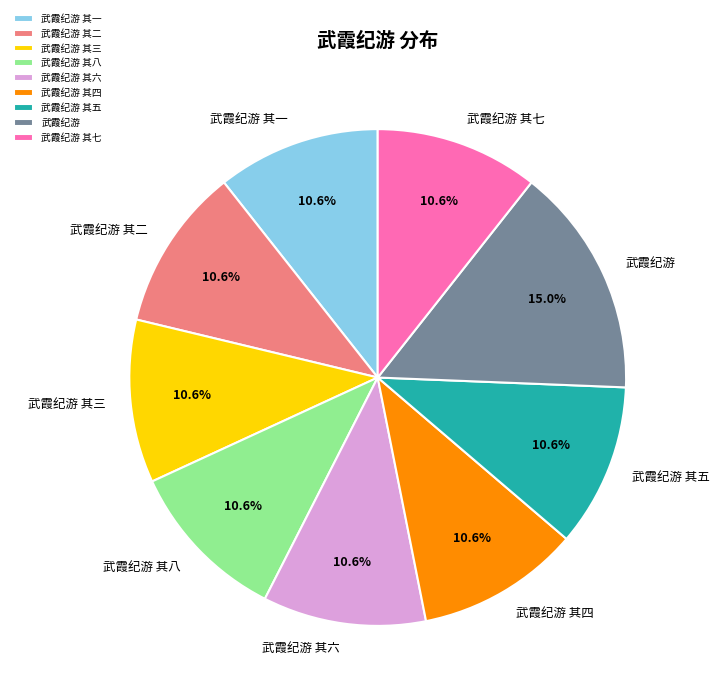

How many slices are in this pie chart?

9